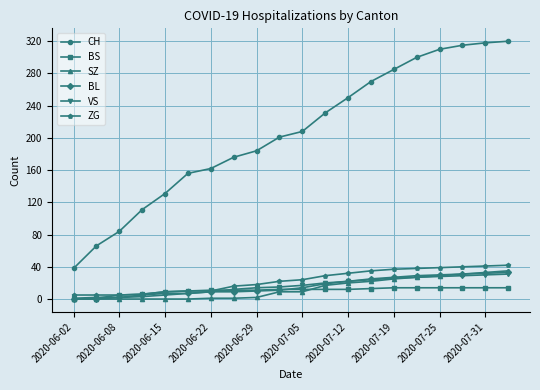

True or false: VS and CH cross at least once.

False